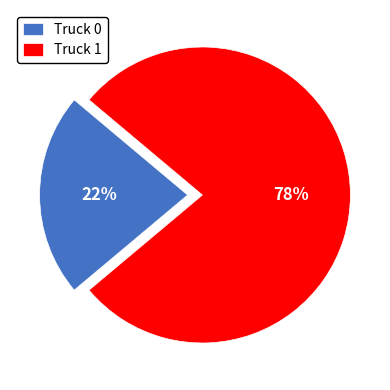

The Truck 1 slice represents 78% of the pie. True or false?

True